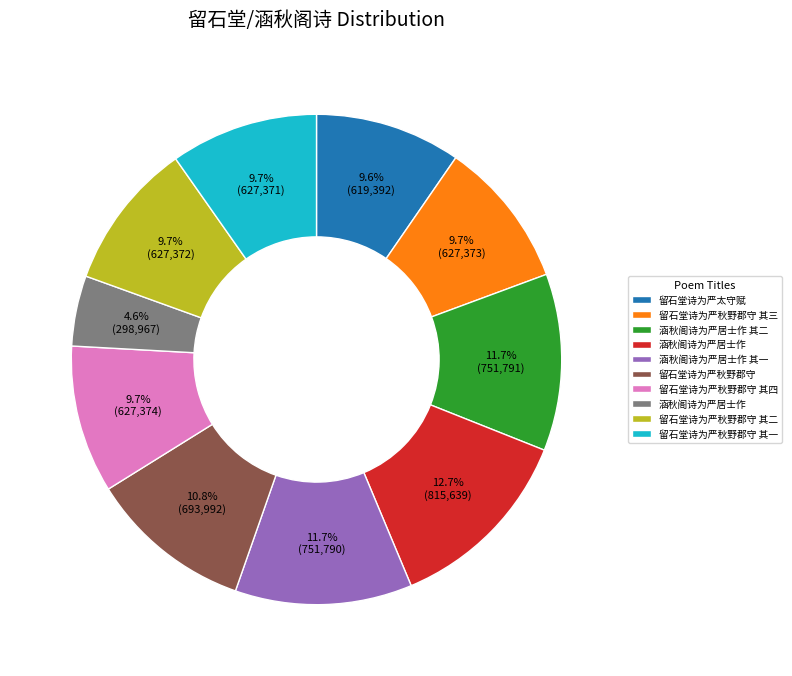

Does any single category account for the majority?

No